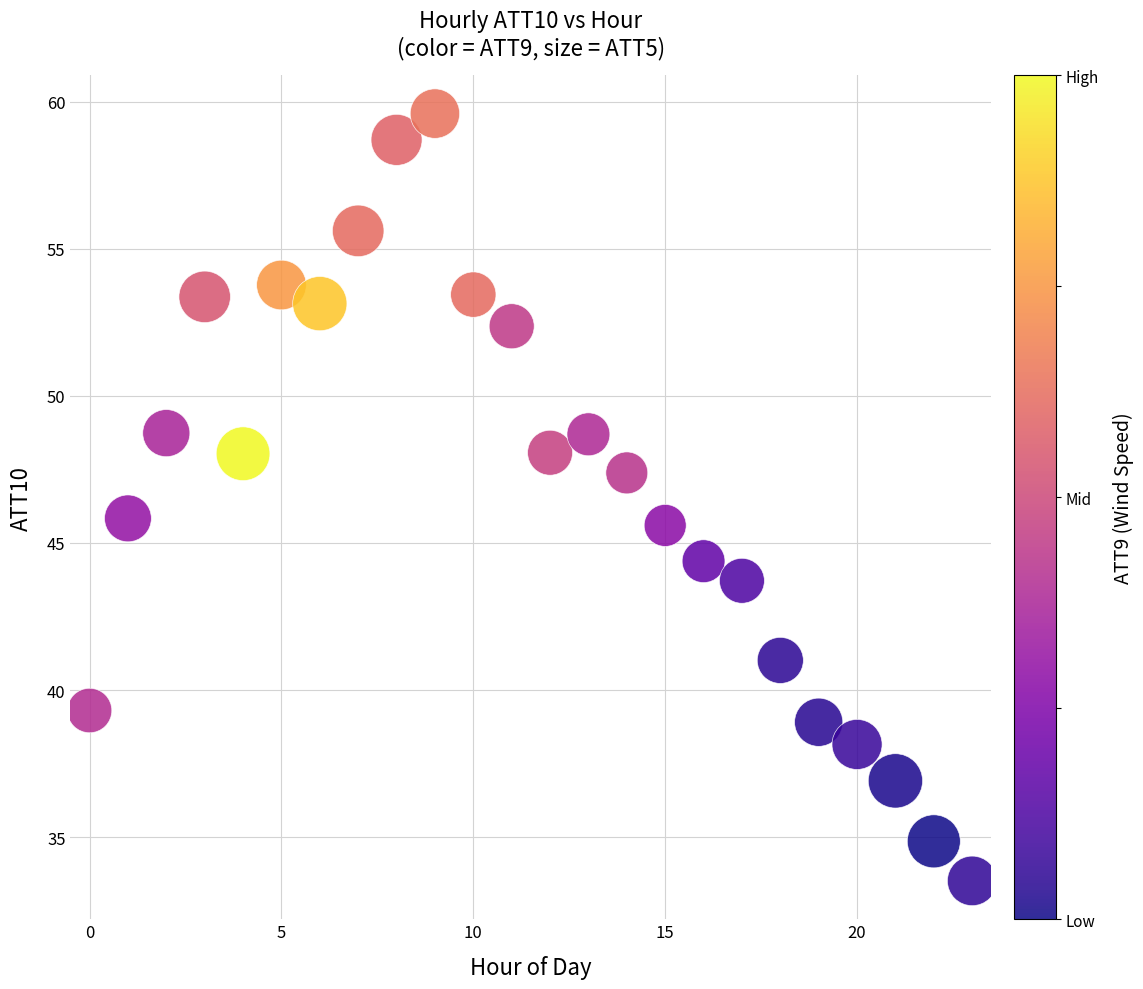

What is the range of Y values (max minus min)?

26.1